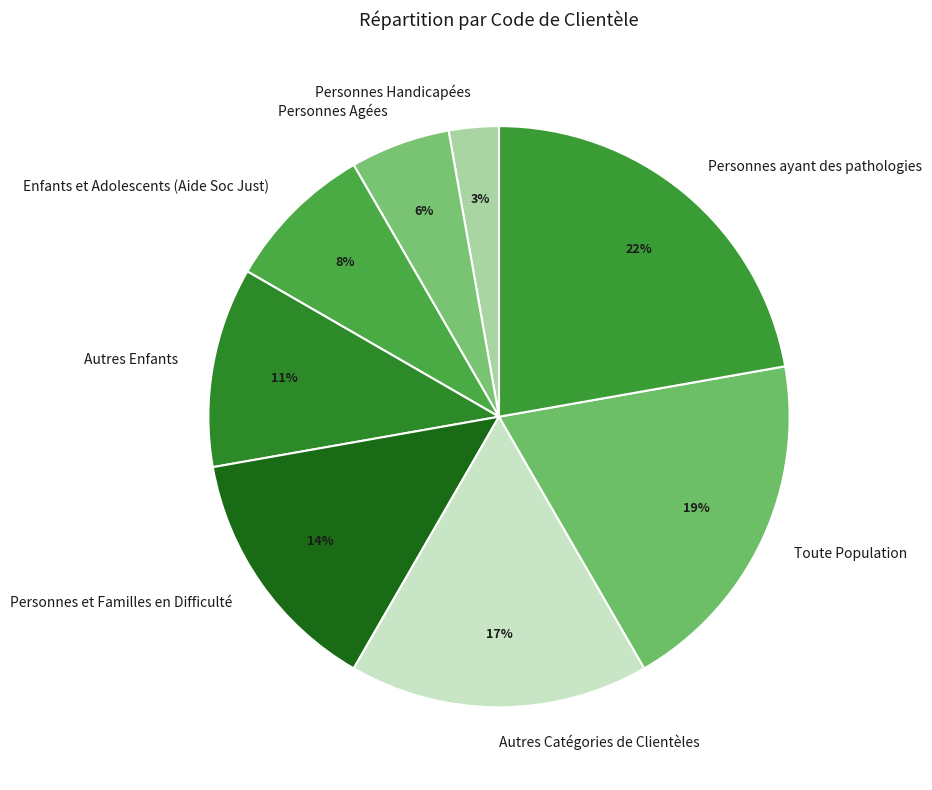

To the nearest percent, what is the average slice percentage?

12%